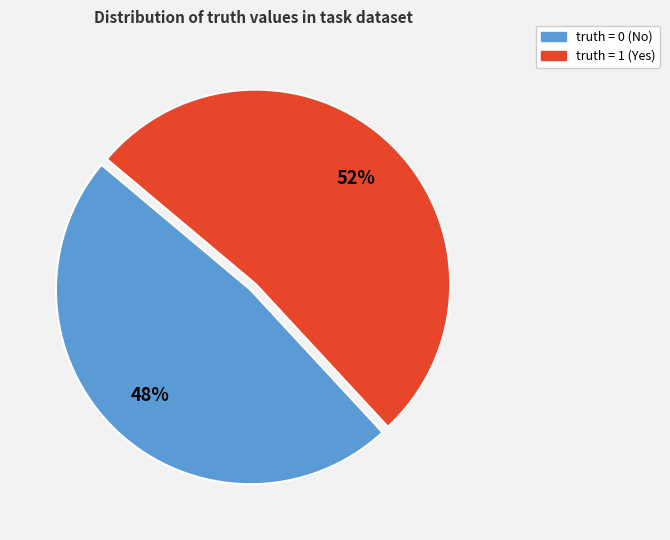

What percentage is the truth = 0 slice, to the nearest percent?

48%